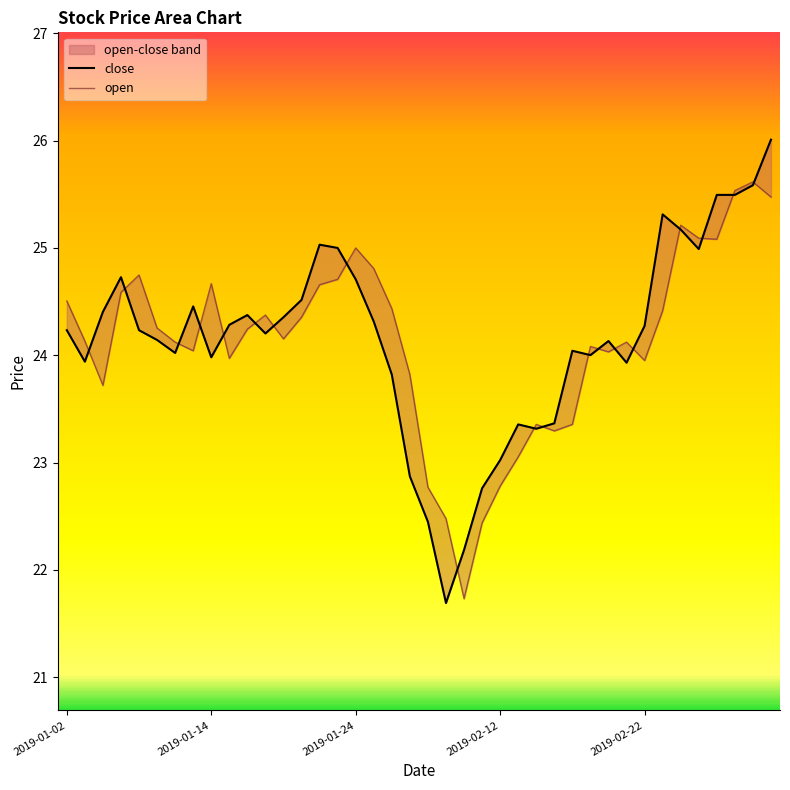

Is it true that close equals 16.0 at 2019-01-24?

False